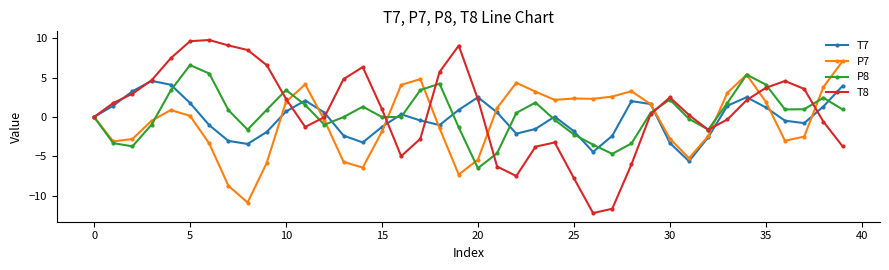

What is the difference between the maximum and minimum values in the P8 series?

13.1